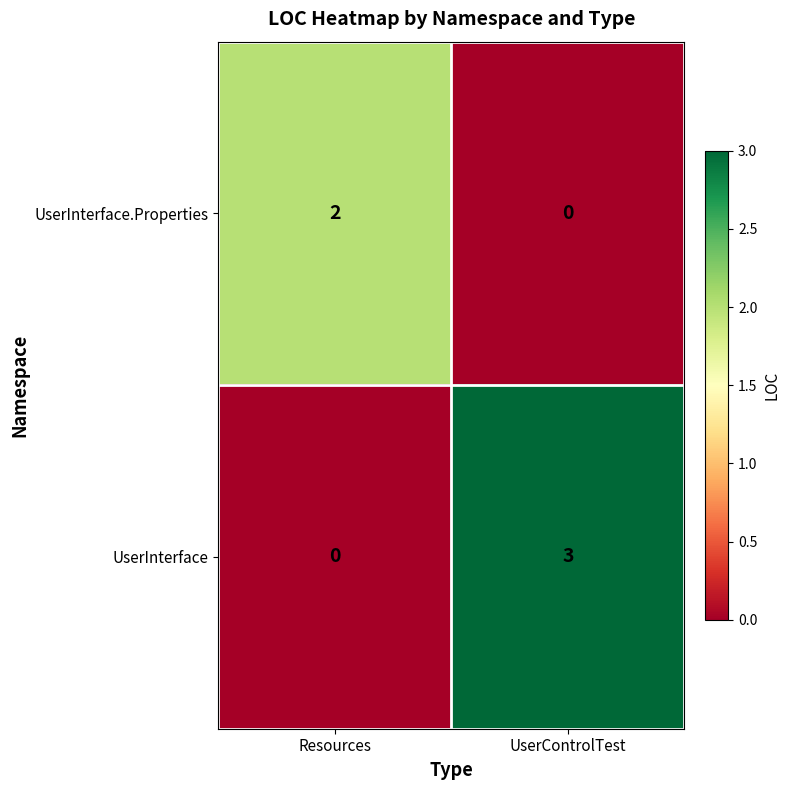

Reading left to right, what are all the values shown in this chart?

UserInterface.Properties: Resources=2	UserControlTest=0
UserInterface: Resources=0	UserControlTest=3